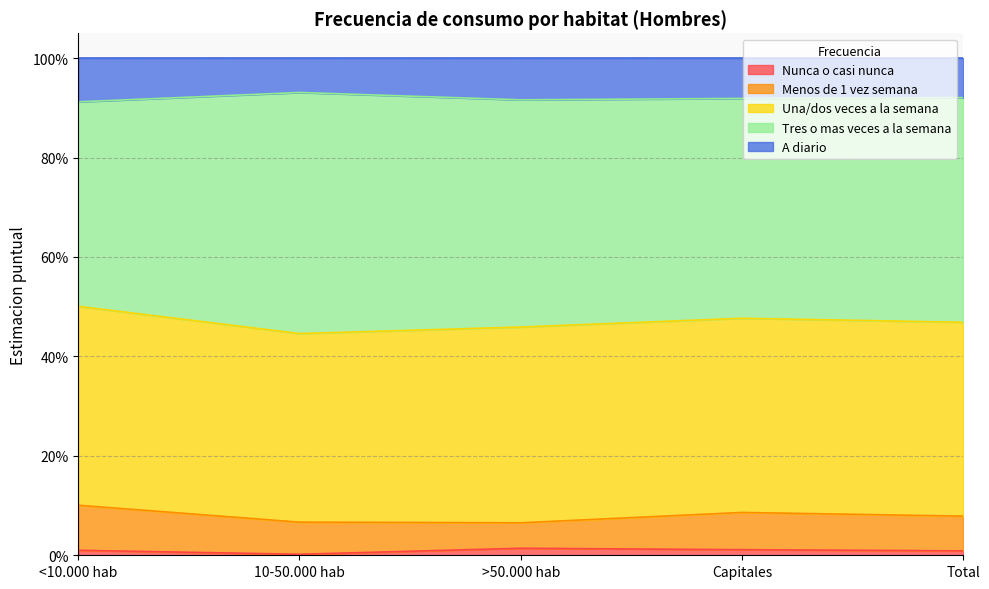

Does the chart have visible grid lines?

Yes